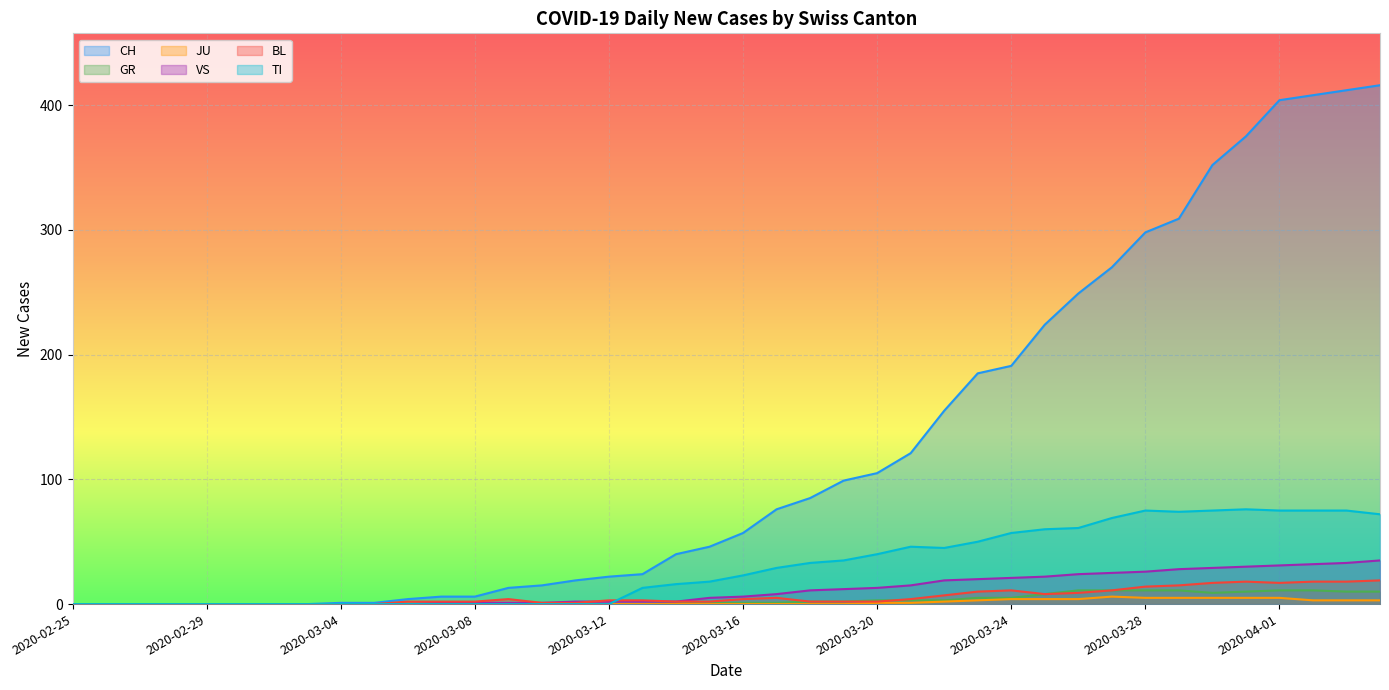

What is the label of the 14th point from the right?

2020-03-22